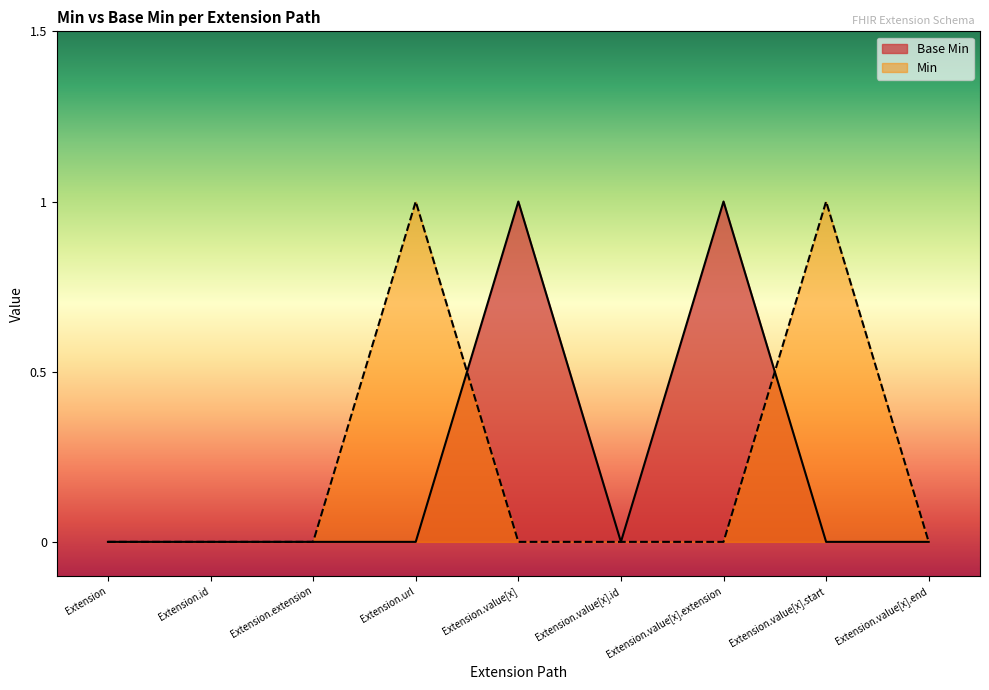

What is the difference between the maximum and minimum values?

1